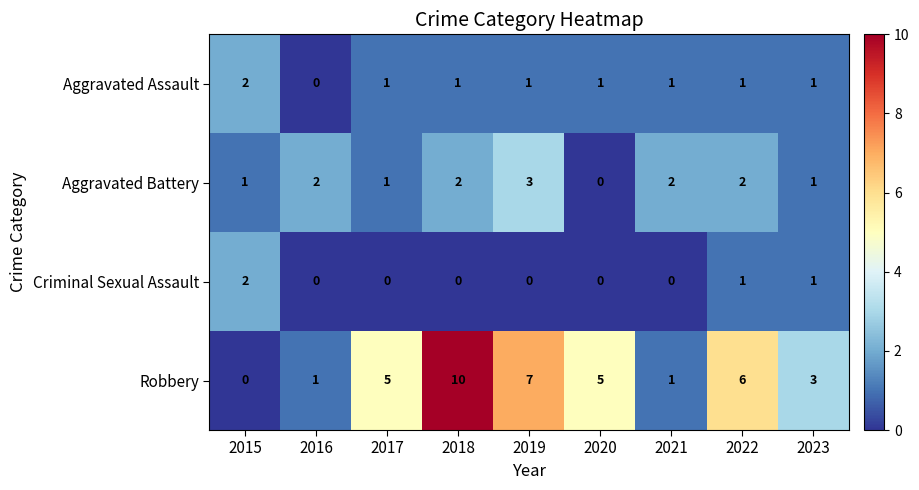

What is the total value across all series at 2020?

6